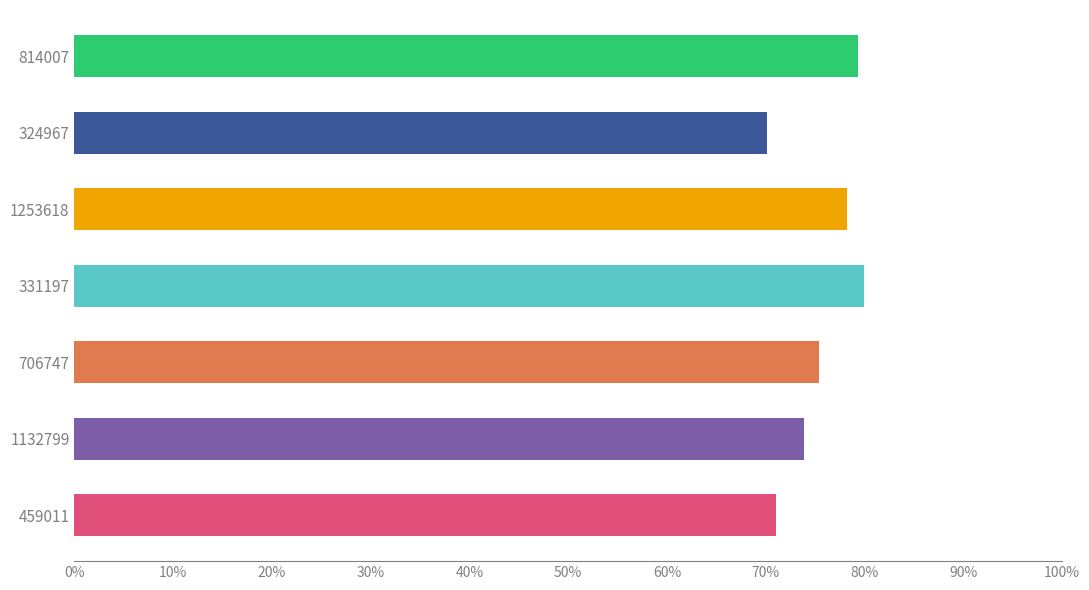

How many values are between 0 and 1?

7